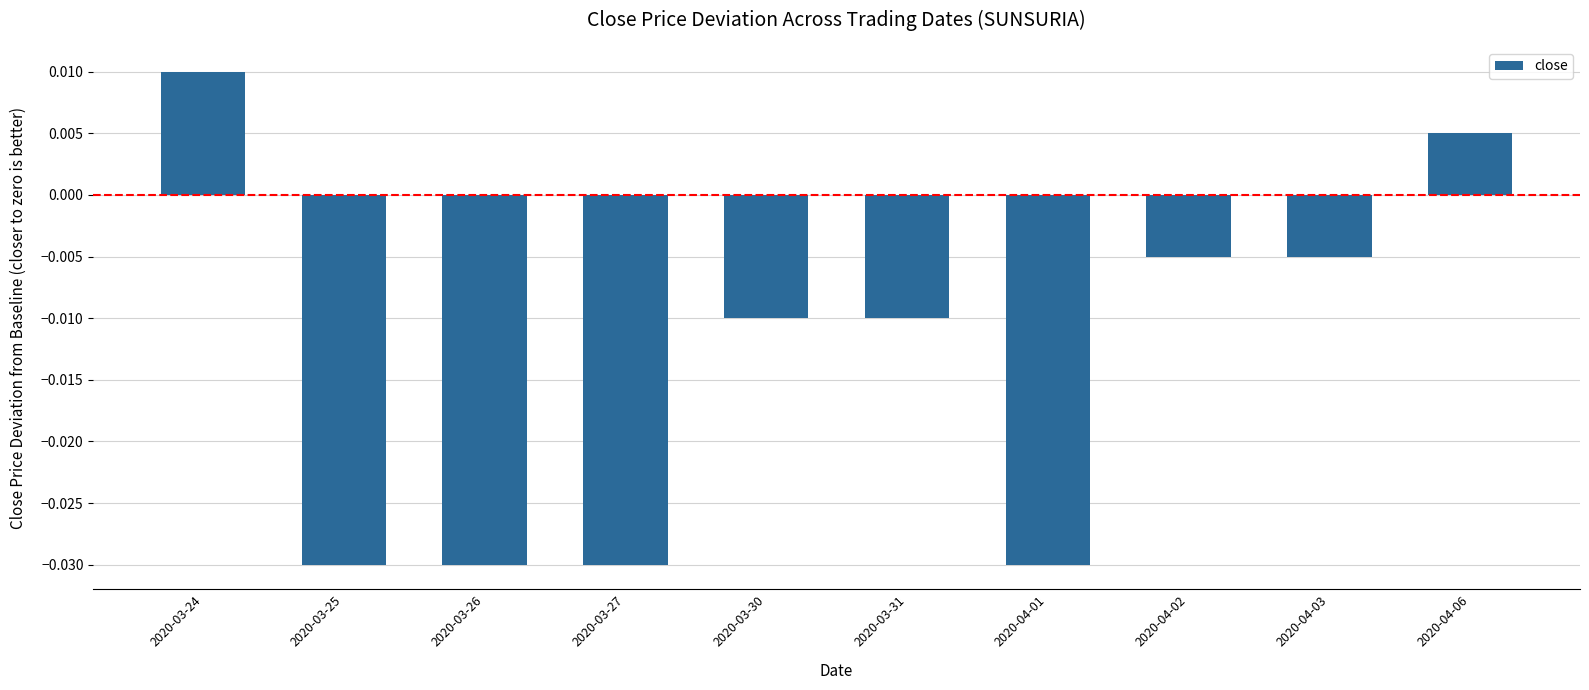

At which label does the data first exceed 0?

2020-03-24